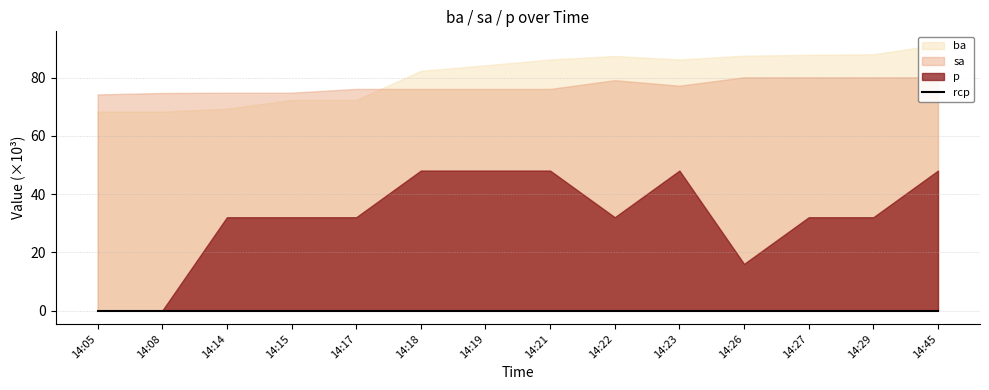

Where do ba and sa first cross each other?

14:17 and 14:18